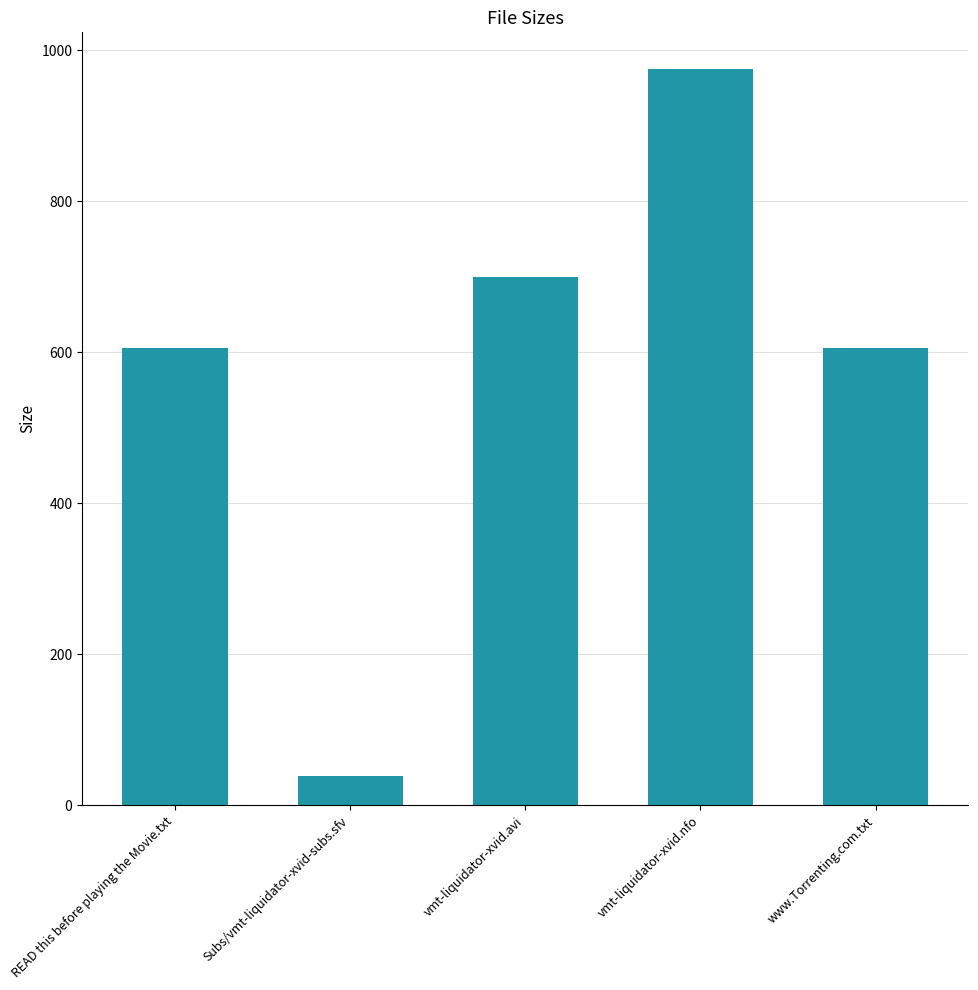

Count the number of categories in the chart.

5